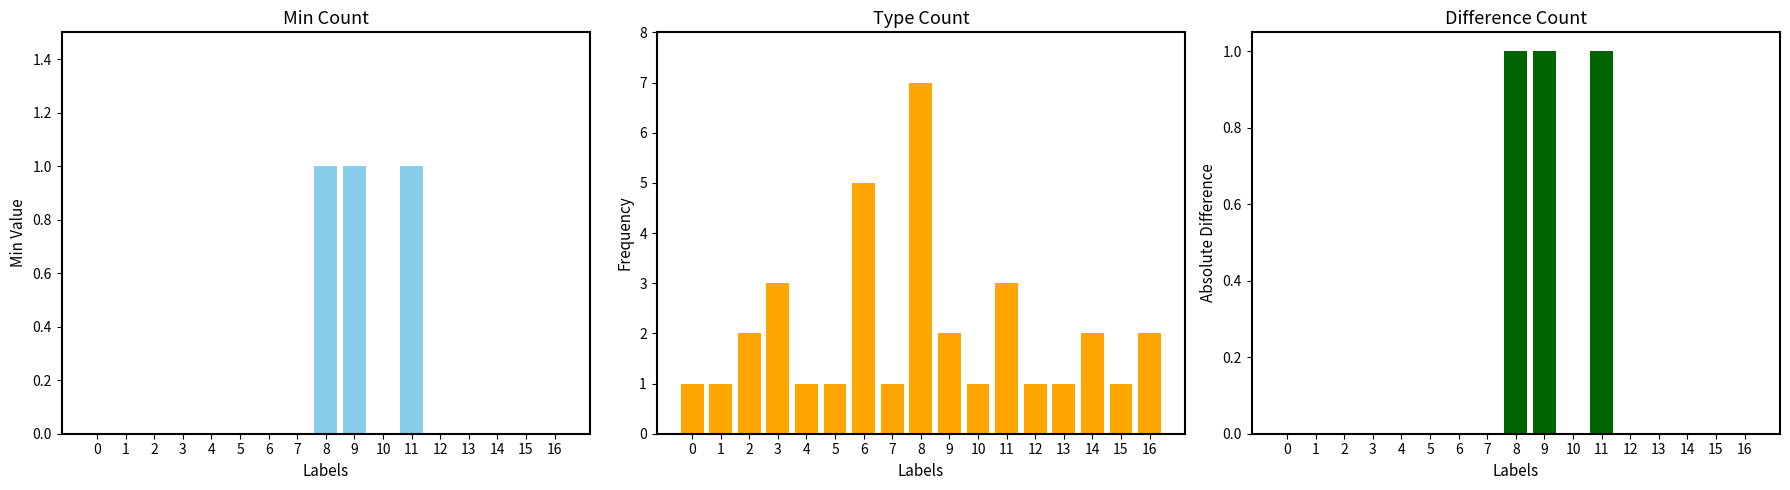

Which series changed the most between 1 and 7?

Min